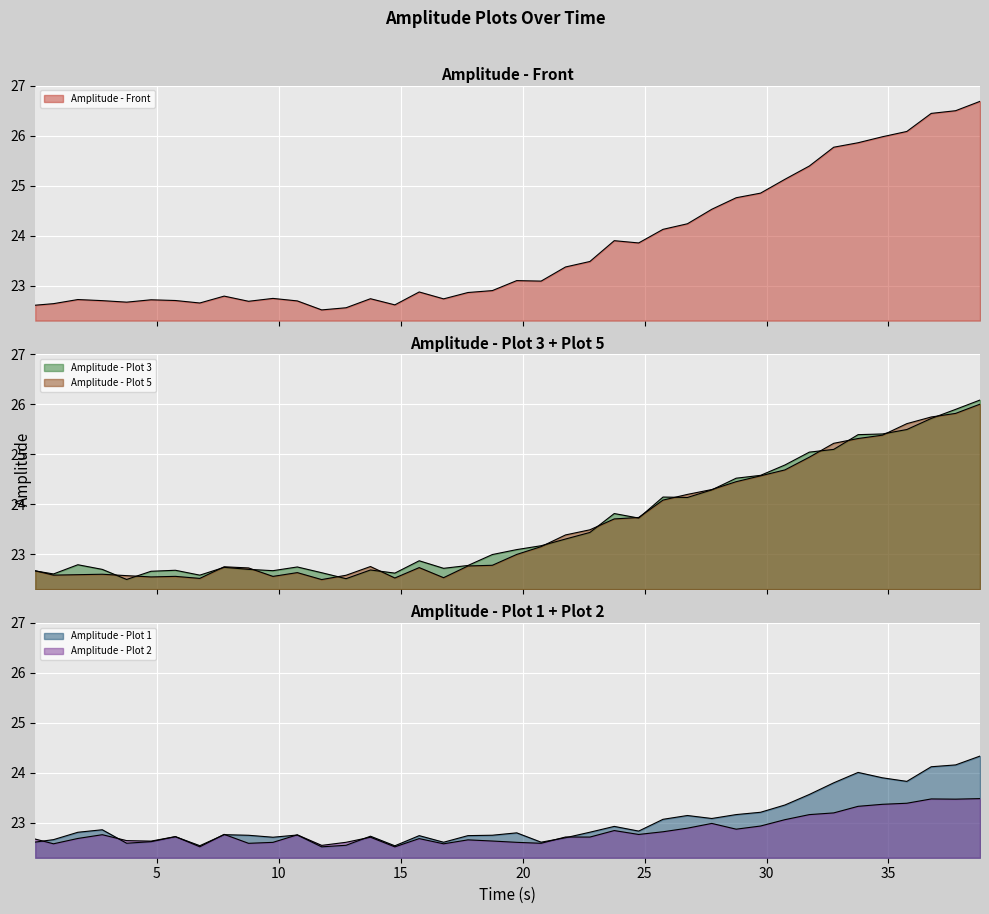

At which category does Amplitude - Plot 3 reach its first local valley?

0.756131